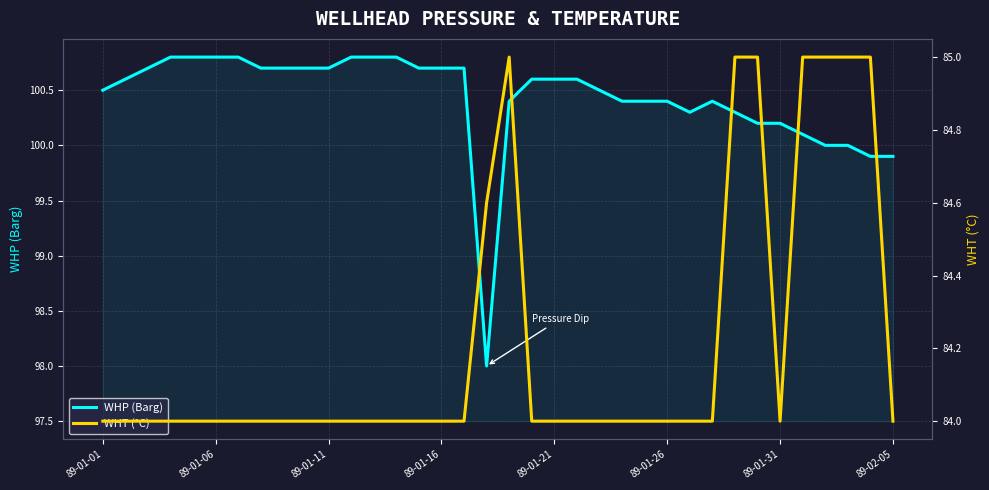

What is the highest value of the WHP (Barg) series?

100.8